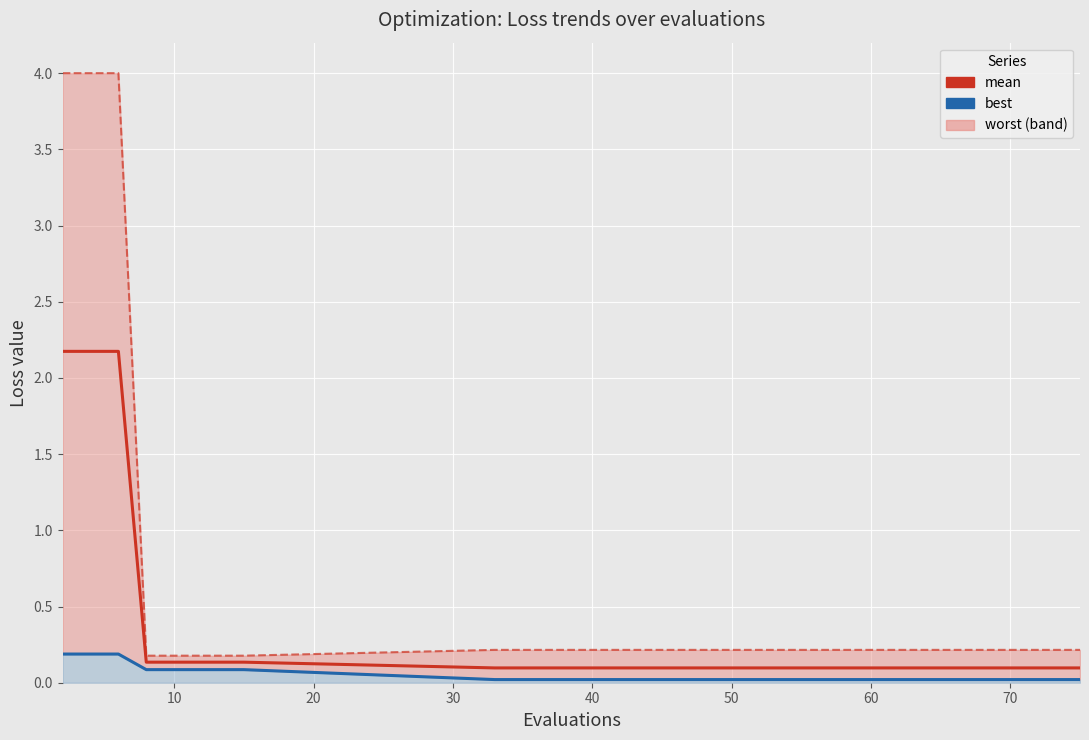

How many lines are shown in the chart?

3